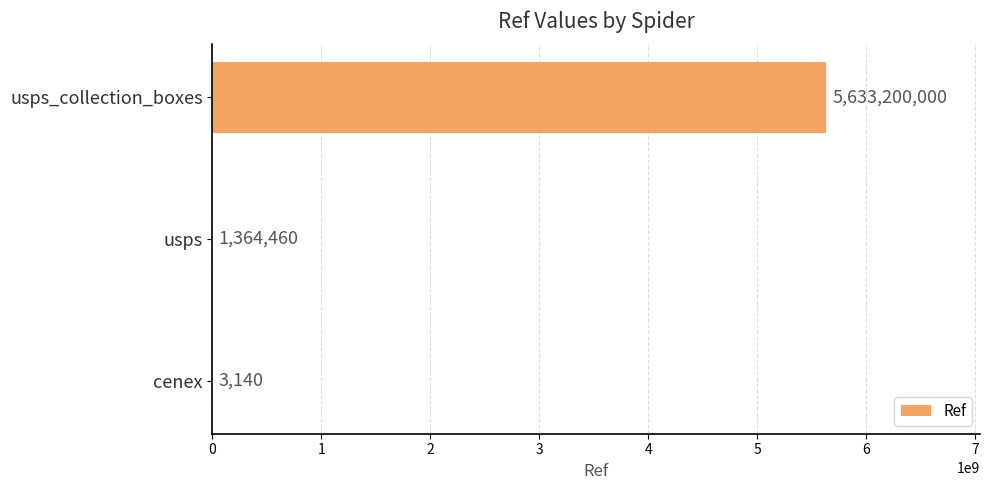

Where is the data nearest to the value 2816601570?

usps